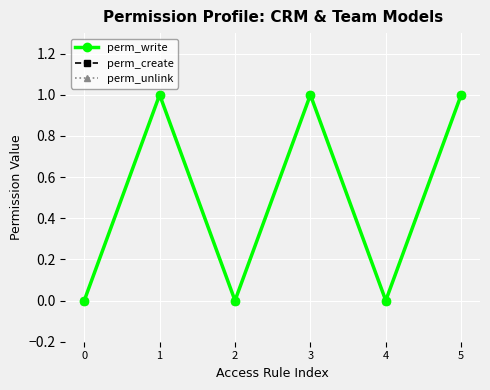

Which series changed the most between 0 and 2?

perm_write